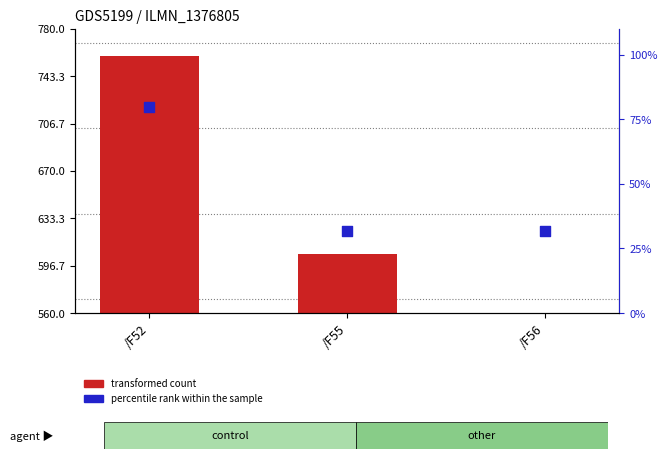

At which category is the sum across all series the highest?

/F52